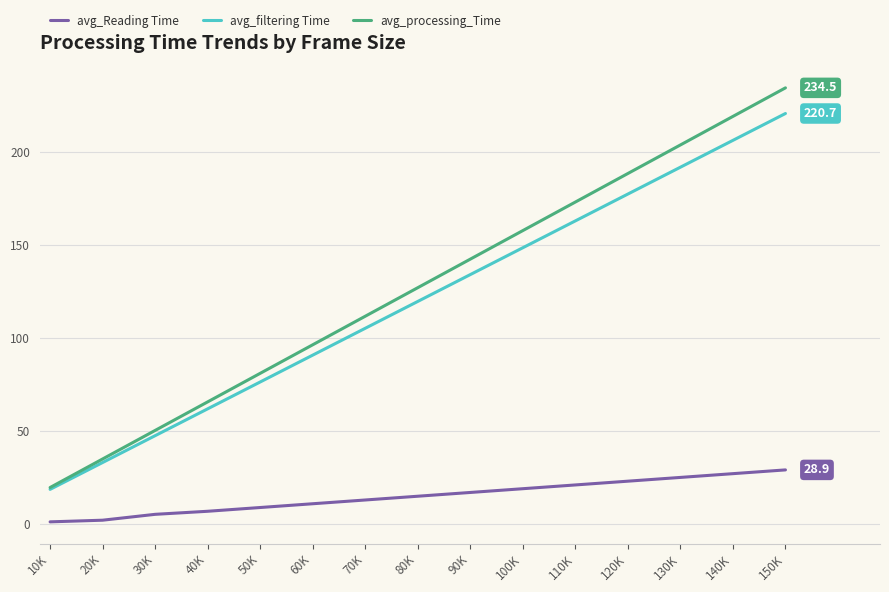

At which category does the chart reach its peak across all series?

150K